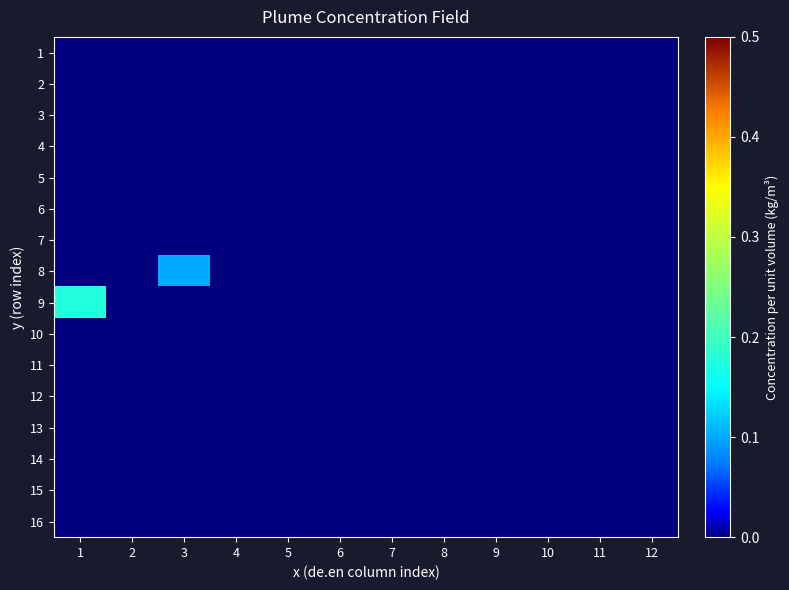

What is the greatest value displayed?

0.2